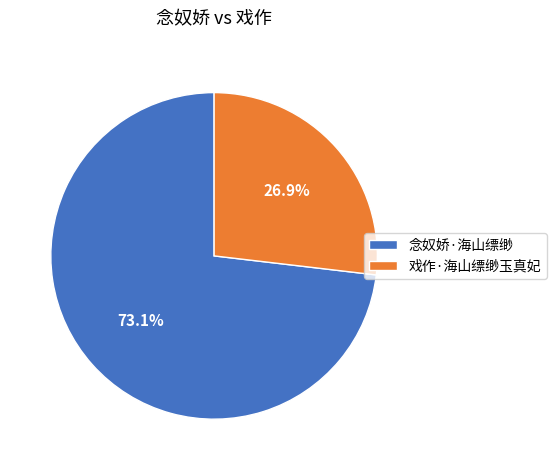

Rank the categories by value from lowest to highest.

戏作·海山缥缈玉真妃, 念奴娇·海山缥缈